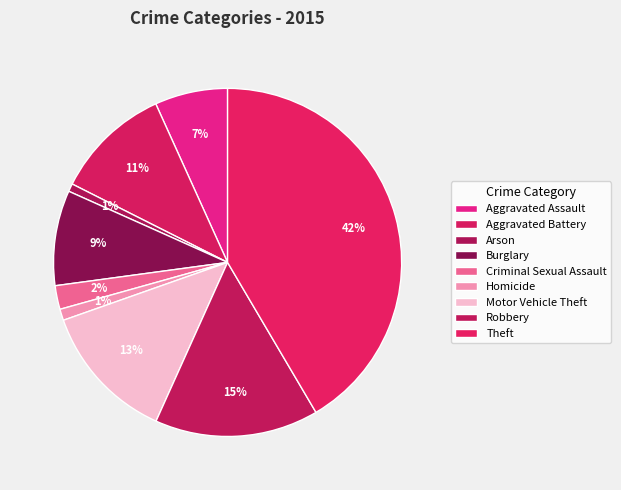

How many slices are in this pie chart?

9